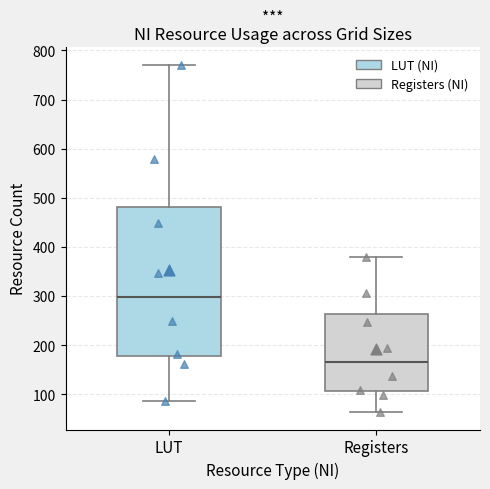

Where does the median line of the box for LUT sit on the y-axis? The values are not printed on the chart, so give them approximately, as read against the axis.

300